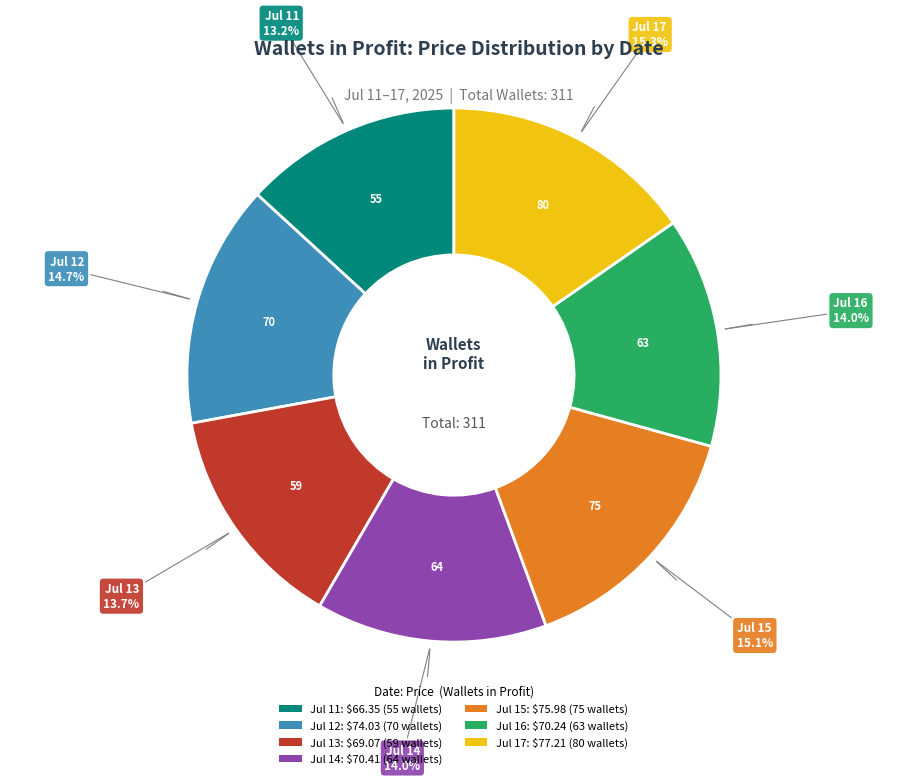

How many segments does this pie chart have?

7